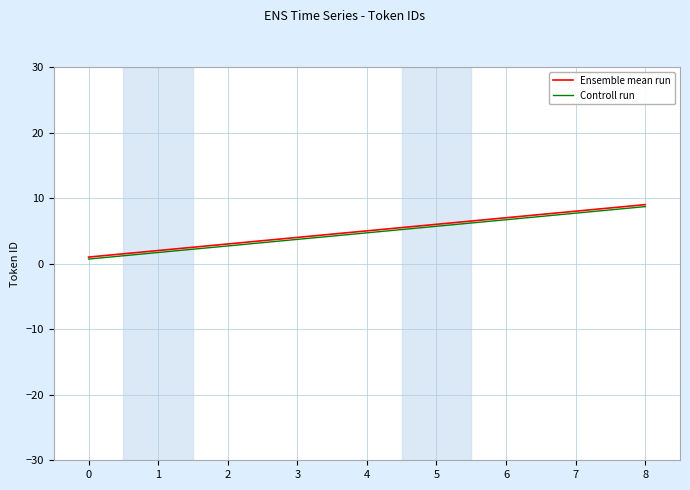

What is the spread (max minus min) of values at 1?

0.3